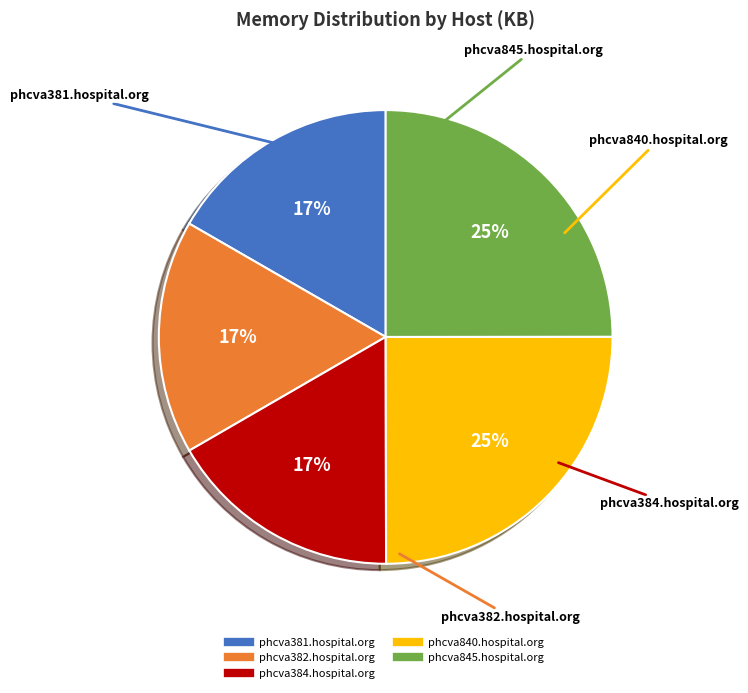

To the nearest percent, what percentage of the pie is phcva384.hospital.org?

17%